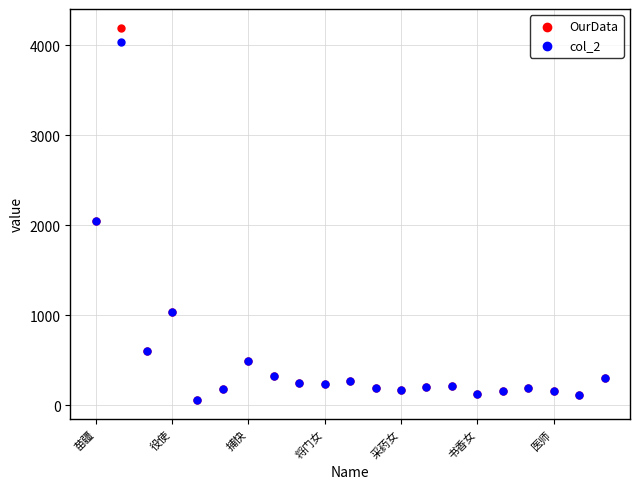

What are all the series names shown in the legend?

OurData, col_2